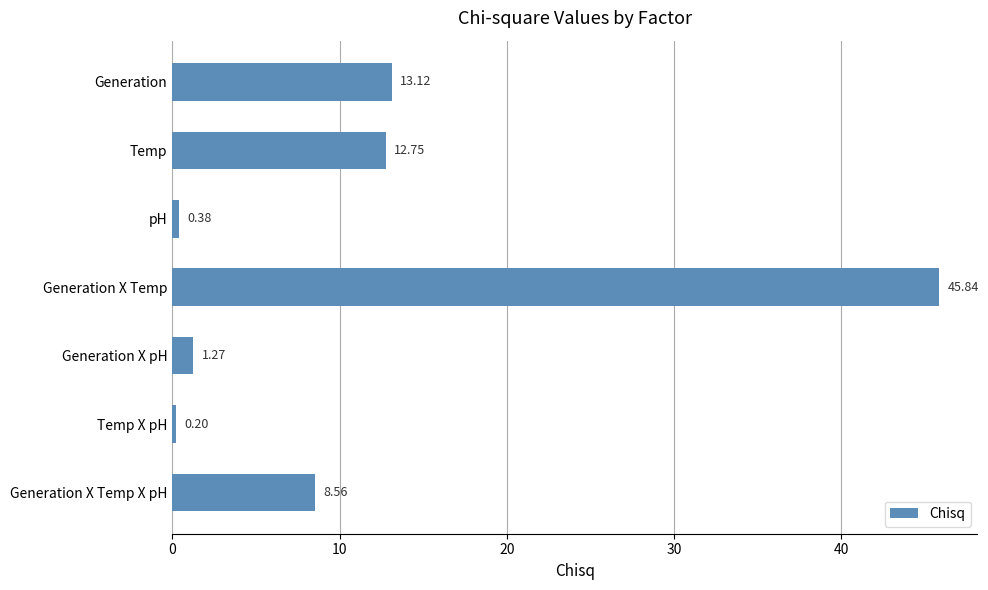

Approximately how many times larger is the value at Generation X Temp compared to Generation?

3.5